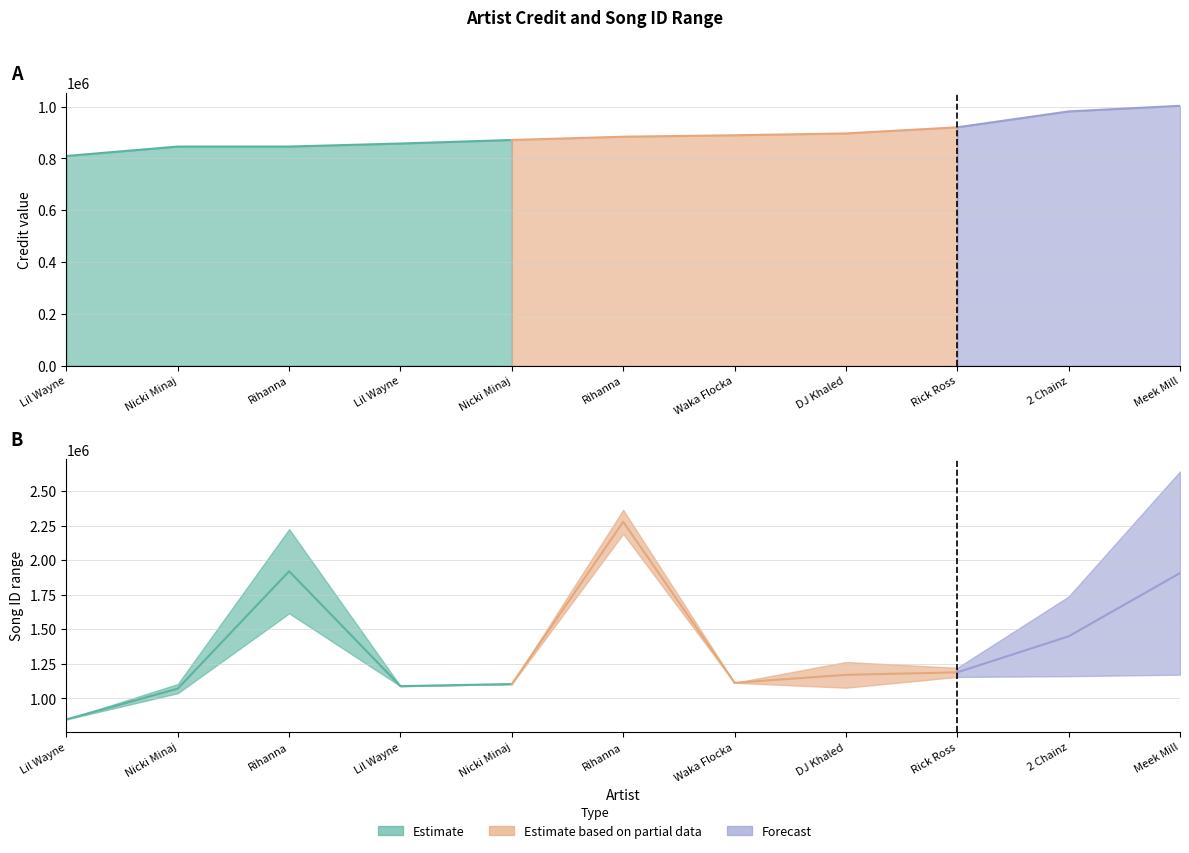

The value of songid_max at Nicki Minaj
871080 is 363848. True or false?

False